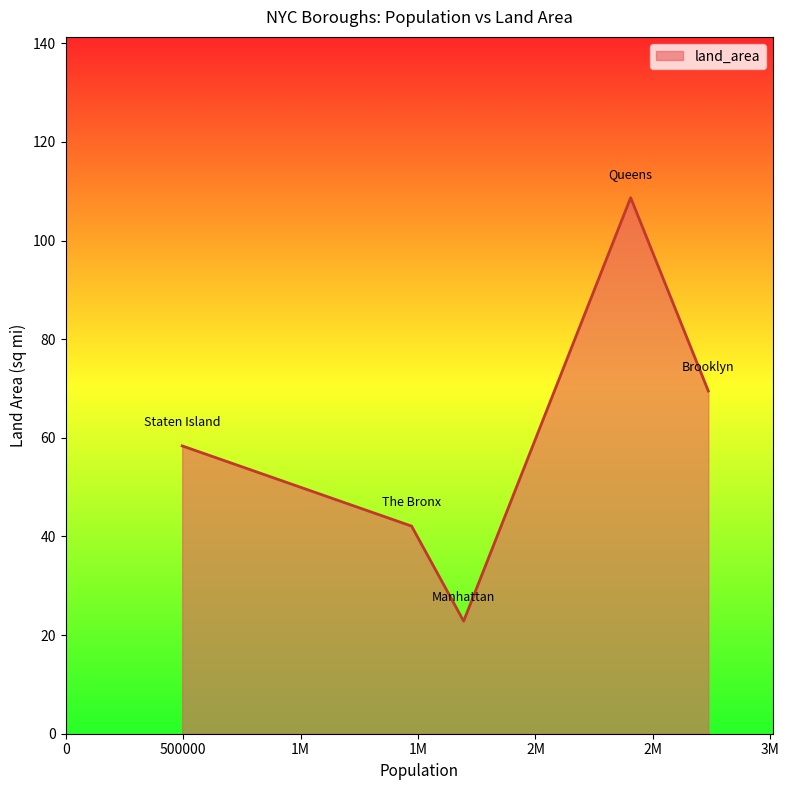

What is the minimum value shown in the chart?

22.8